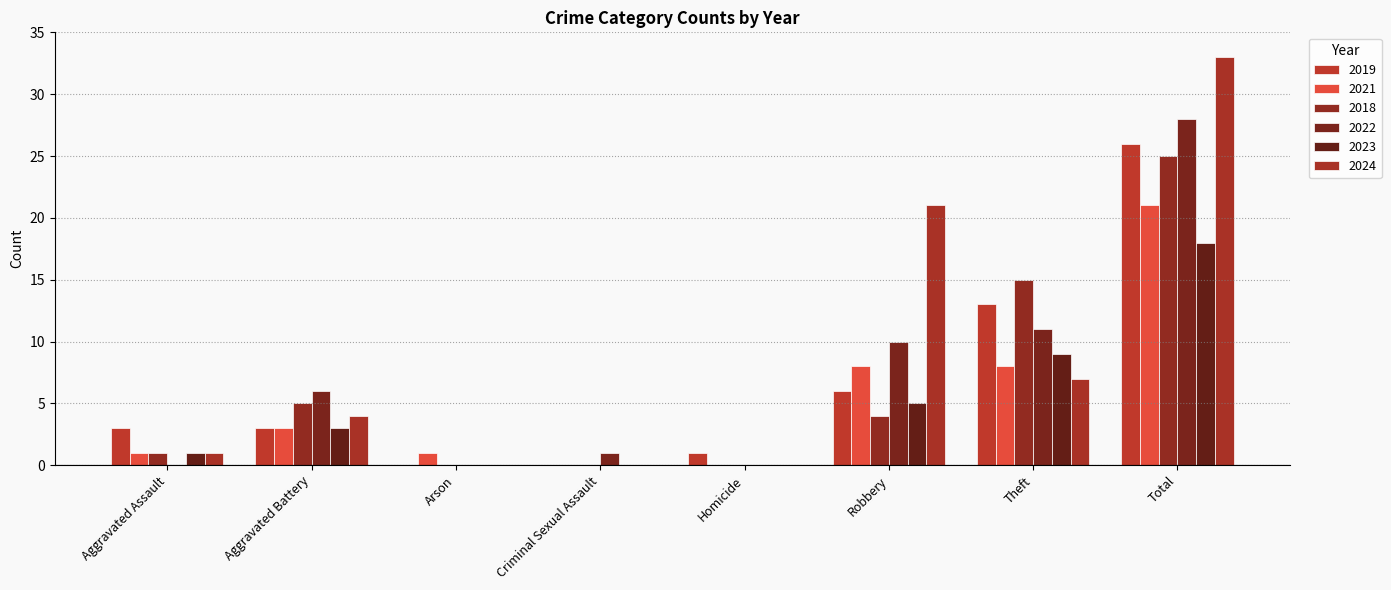

Which series has the largest total across all categories?

2024